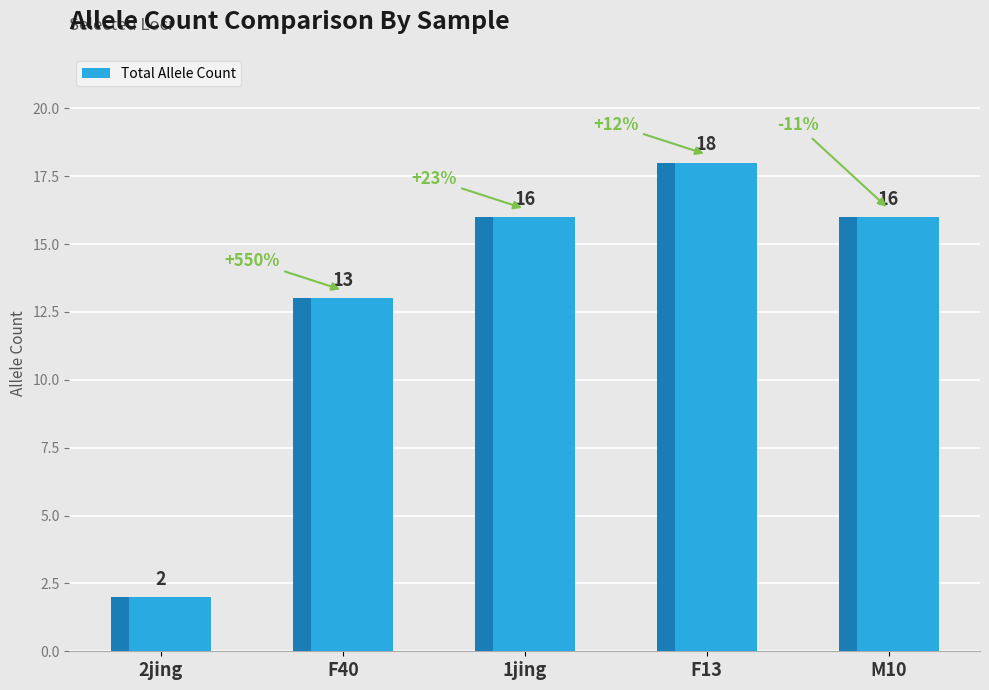

What is the minimum value shown in the chart?

2